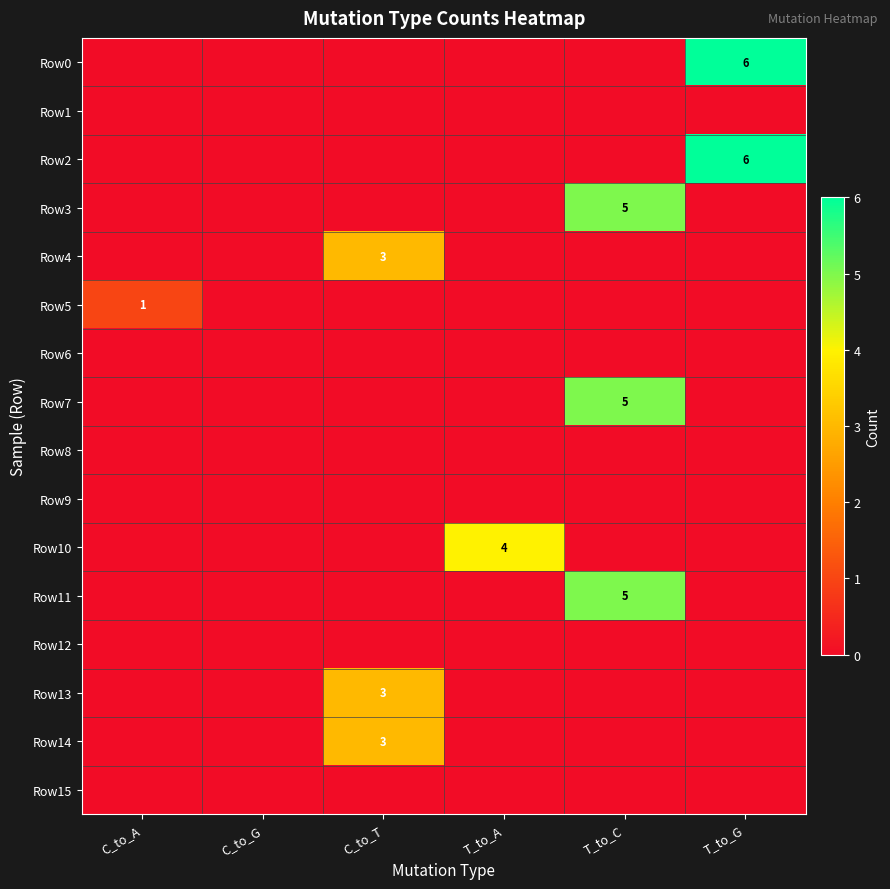

Is it true that Row5 equals 0 at C_to_A?

False